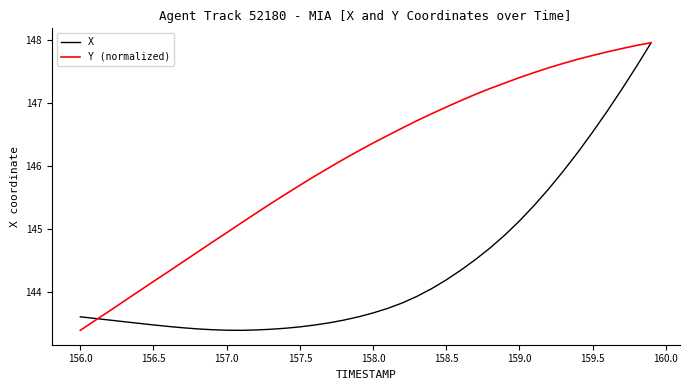

Which series has the largest total across all categories?

Y (normalized)